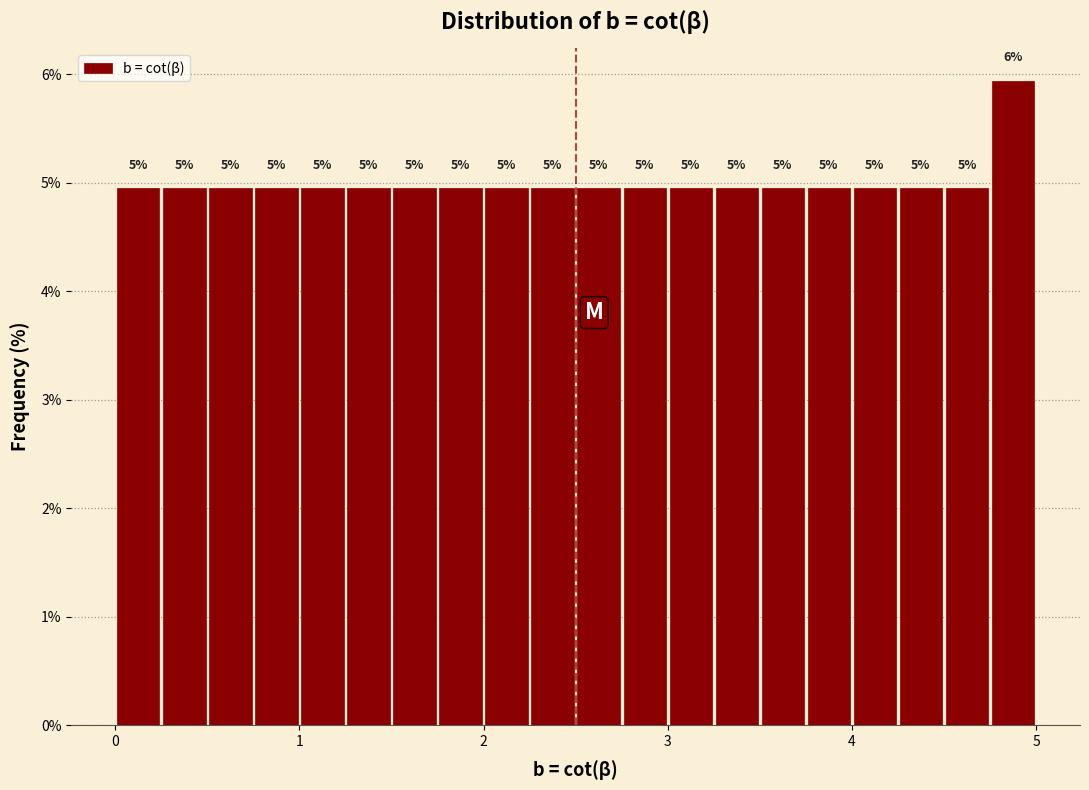

Around what value on the x-axis is the tallest bar? Give the approximate position of its centre, as read against the axis.

4.9